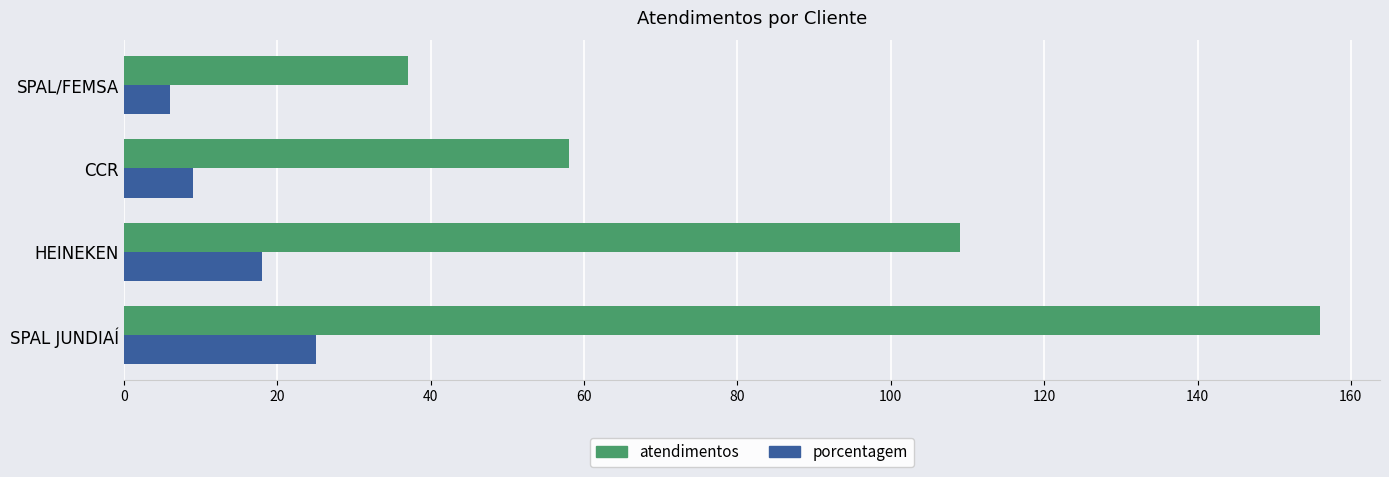

What is the difference between the second highest and second lowest values in the porcentagem series?

9